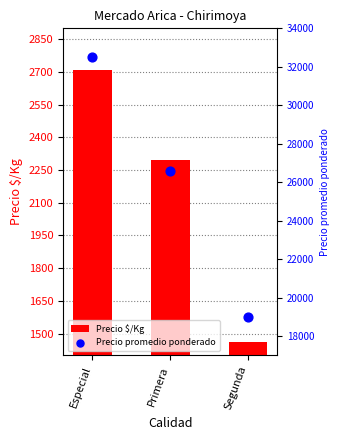

At how many categories does at least one series exceed 14941?

3